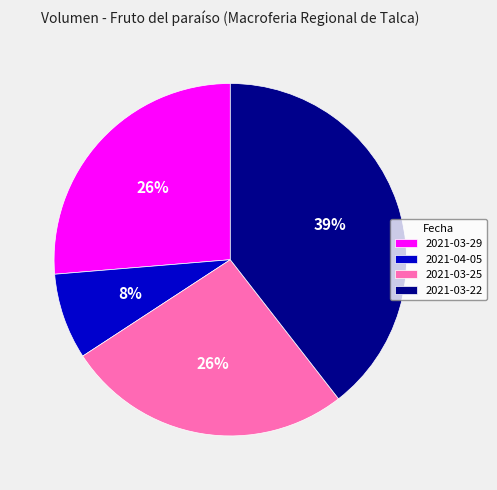

Between 2021-04-05 and 2021-03-29, which is larger?

2021-03-29